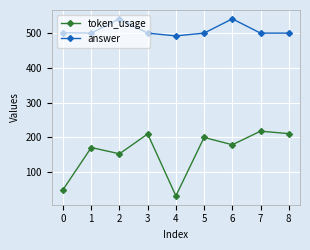

What is the value of the token_usage point at the 3rd from the left?

153